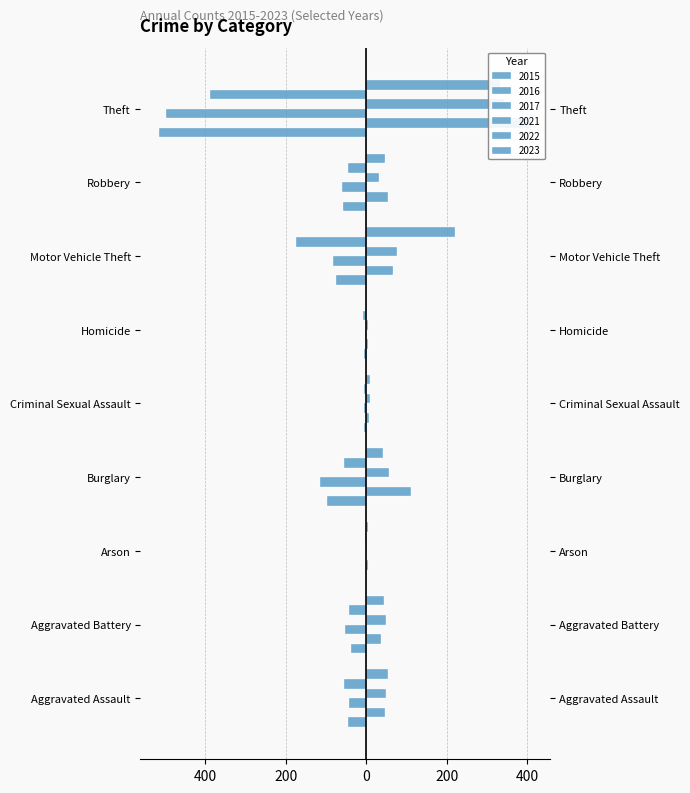

Which series has the largest total across all categories?

2023